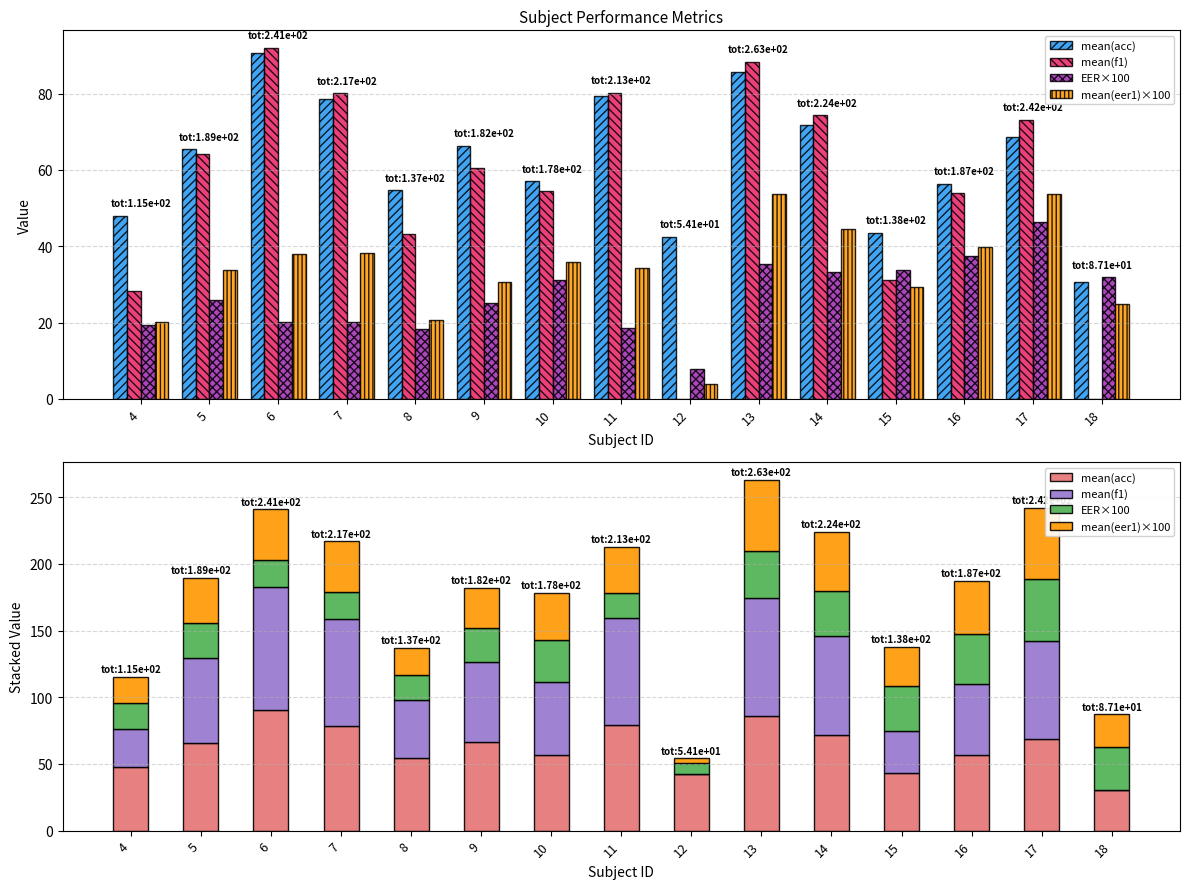

Which series has the largest range (max minus min)?

mean(f1)